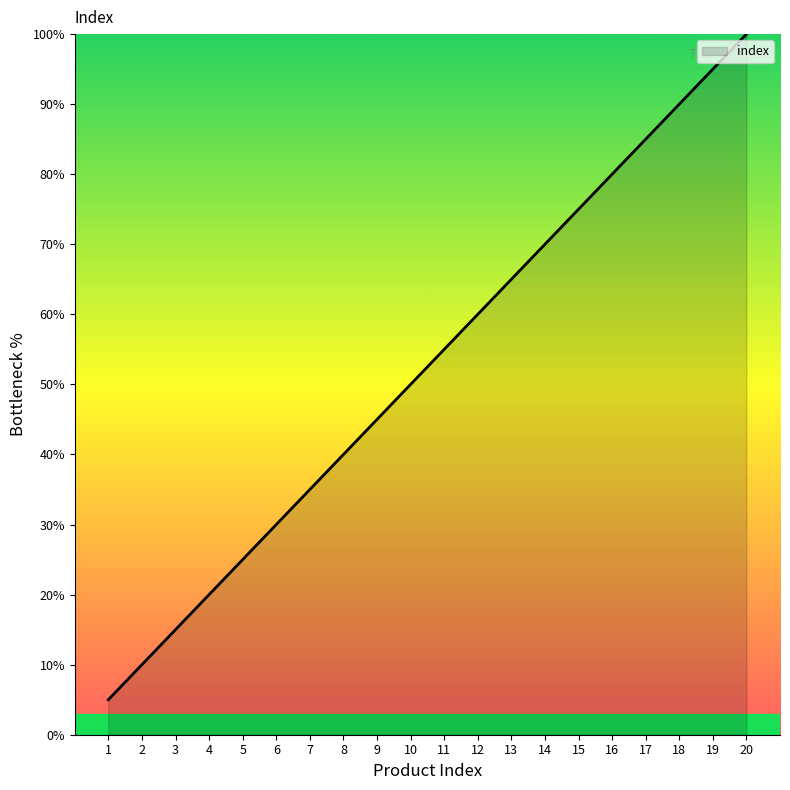

Reading left to right, list all the values displayed in this chart.

5.0	10.0	15.0	20.0	25.0	30.0	35.0	40.0	45.0	50.0	55.0	60.0	65.0	70.0	75.0	80.0	85.0	90.0	95.0	100.0